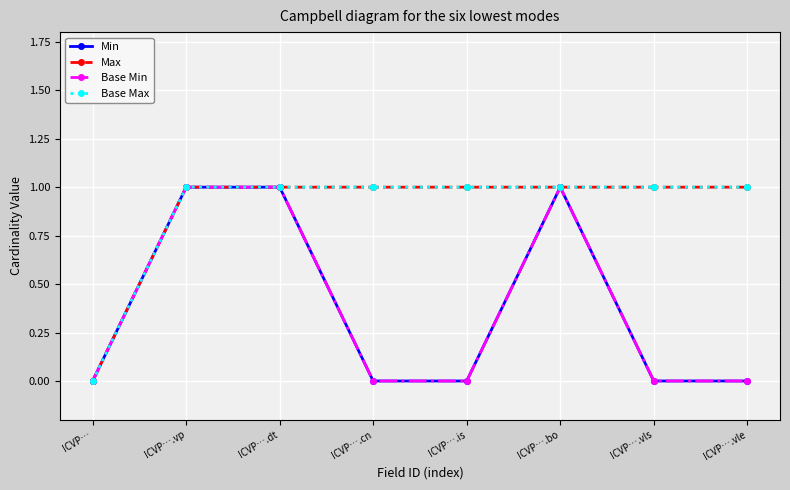

True or false: Max and Base Max cross at least once.

False